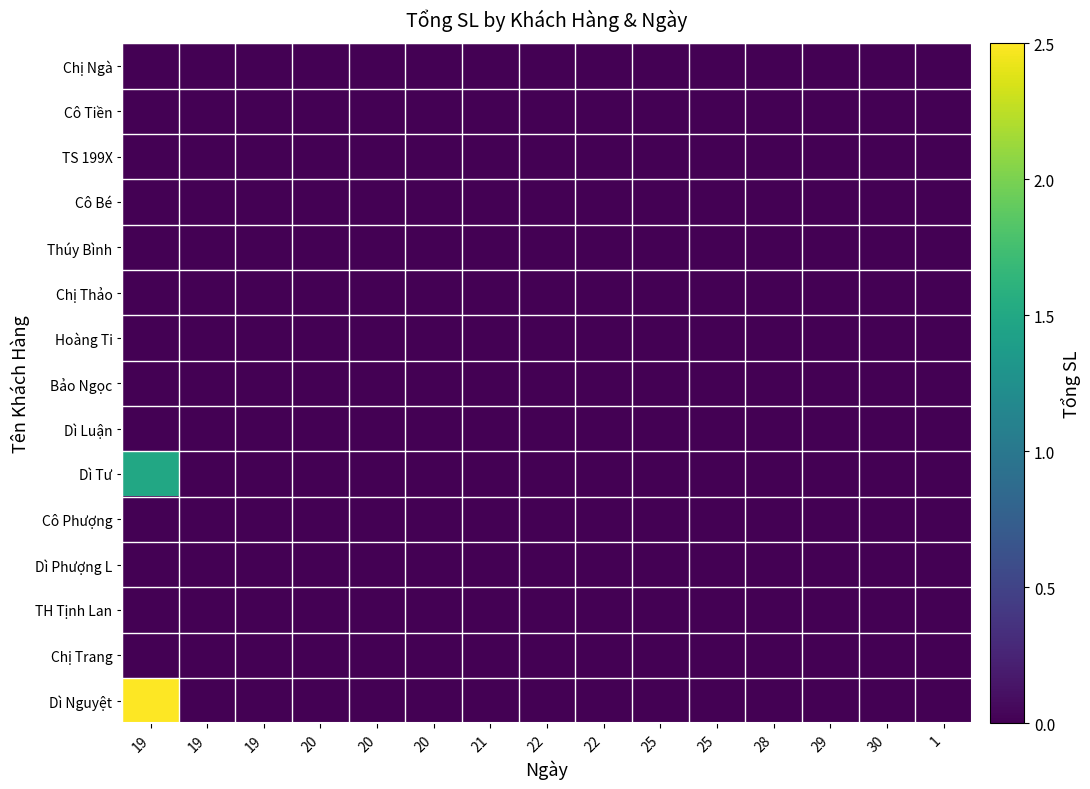

Rank the series at 29 from lowest to highest value.

Chị Ngà, Cô Tiền, TS 199X, Cô Bé, Thúy Bình, Chị Thảo, Hoàng Ti, Bảo Ngọc, Dì Luận, Dì Tư, Cô Phượng, Dì Phượng L, TH Tịnh Lan, Chị Trang, Dì Nguyệt